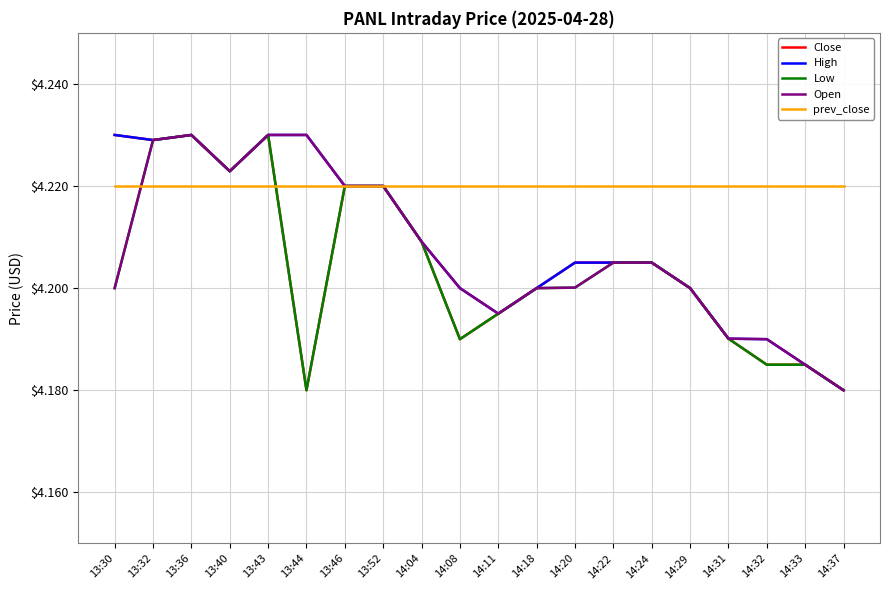

What position from the left is 14:20?

13